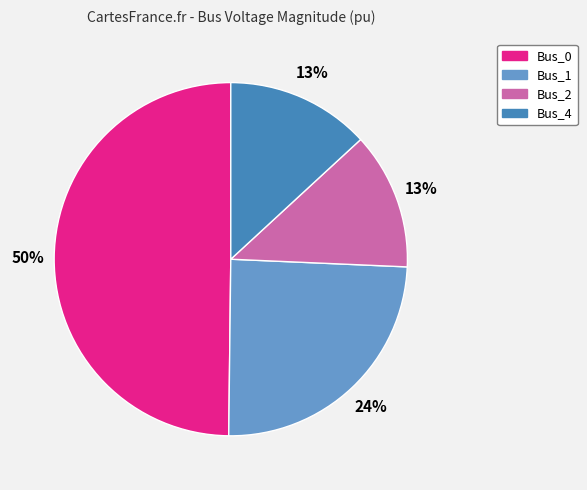

To the nearest percent, what is the difference between the largest and smallest slice percentages?

37%